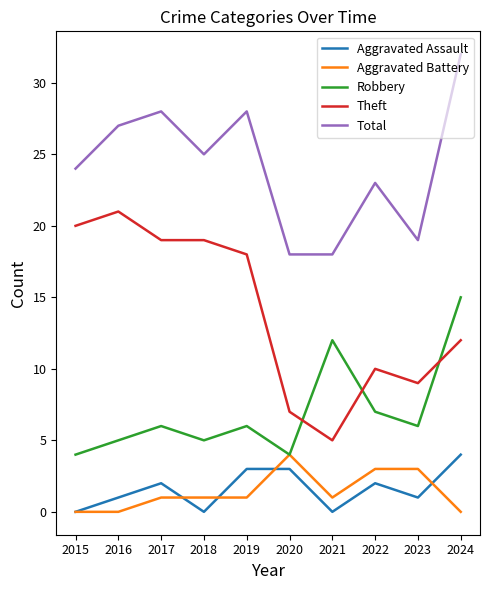

At which category is the sum across all series the highest?

2024